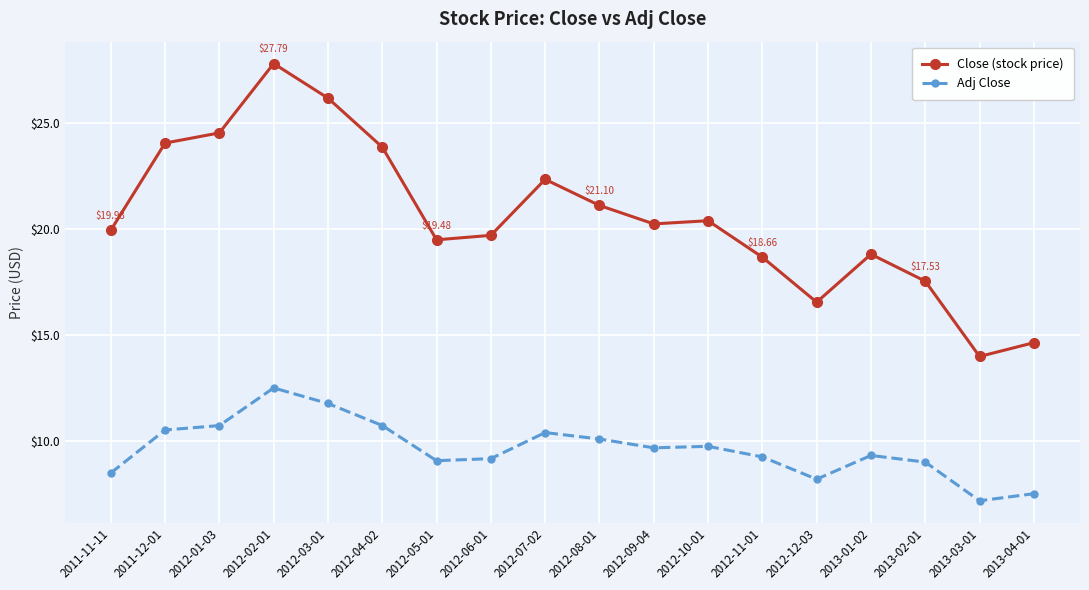

At 2012-08-01, list the series in order from smallest to largest.

Adj Close, Close (stock price)